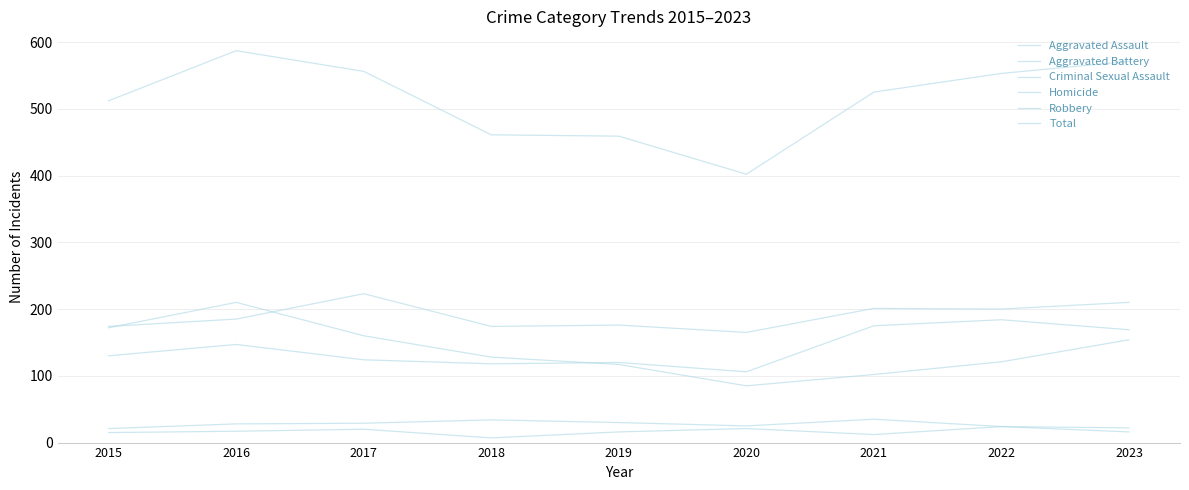

What are all the series names shown in the legend?

Aggravated Assault, Aggravated Battery, Criminal Sexual Assault, Homicide, Robbery, Total